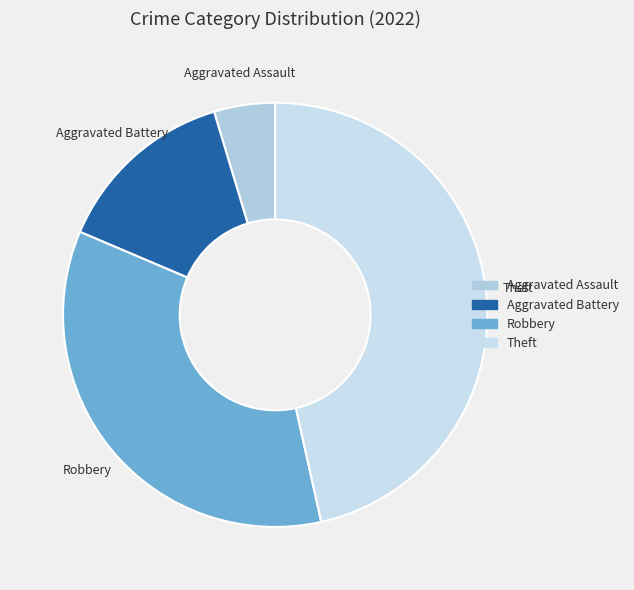

Is the sum of Aggravated Assault and Robbery greater than half?

No